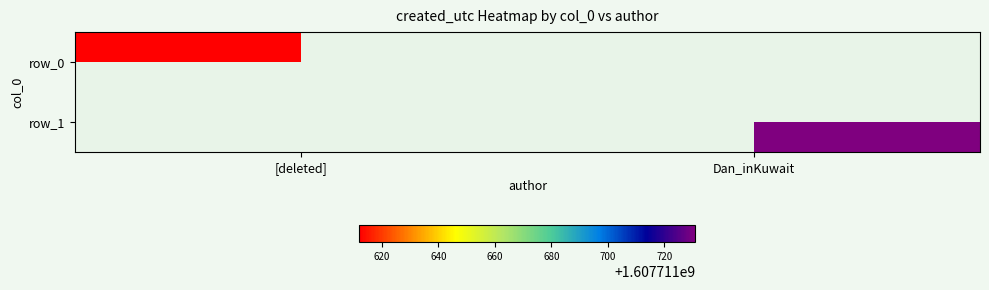

At how many categories does at least one series exceed 642672908?

2